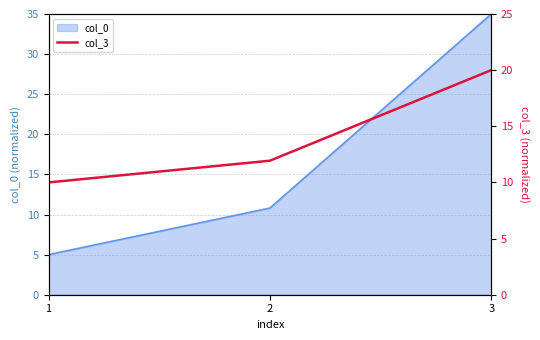

At which label is the value closest to 15?

2